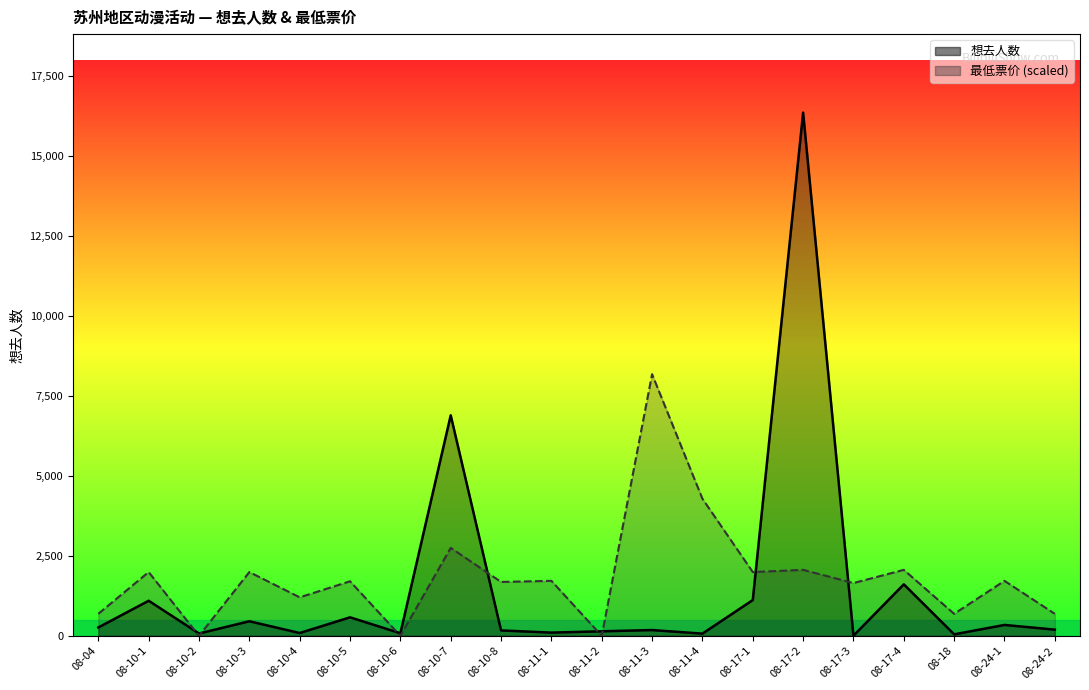

How many intersections are there between 想去人数 and 最低票价?

8